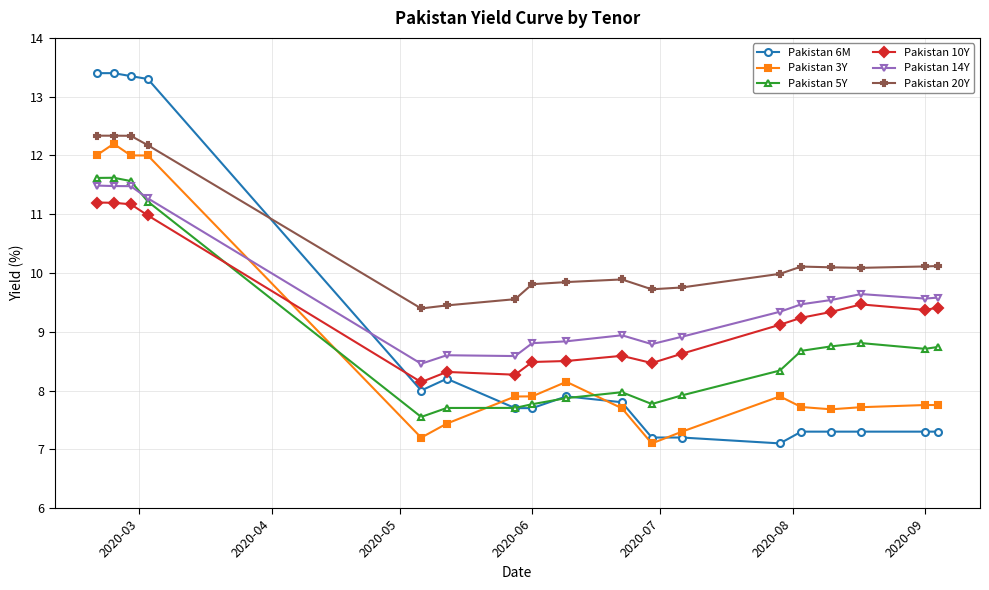

What is the smallest value displayed?

7.1